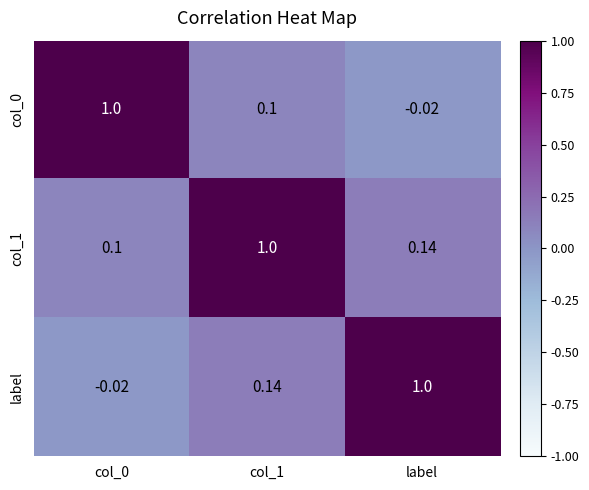

At how many categories does at least one series exceed 0?

3